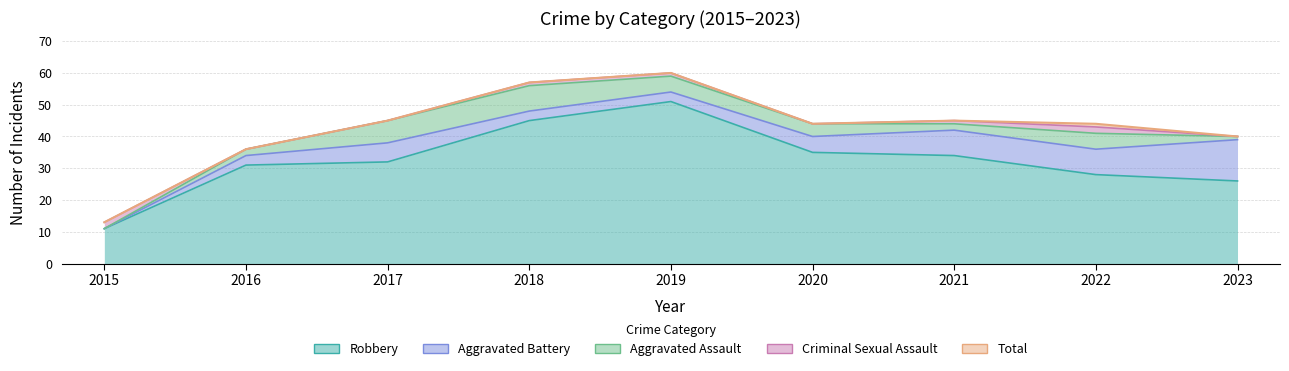

Where is the first local maximum for Robbery?

2019